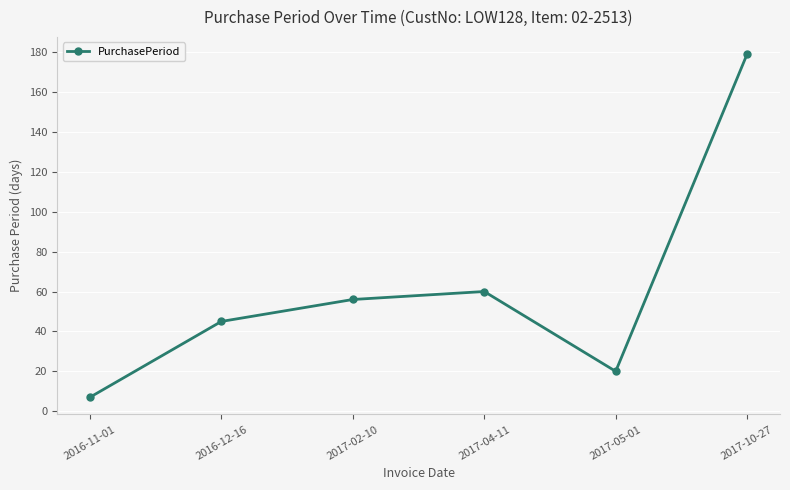

How many values are below 56?

3